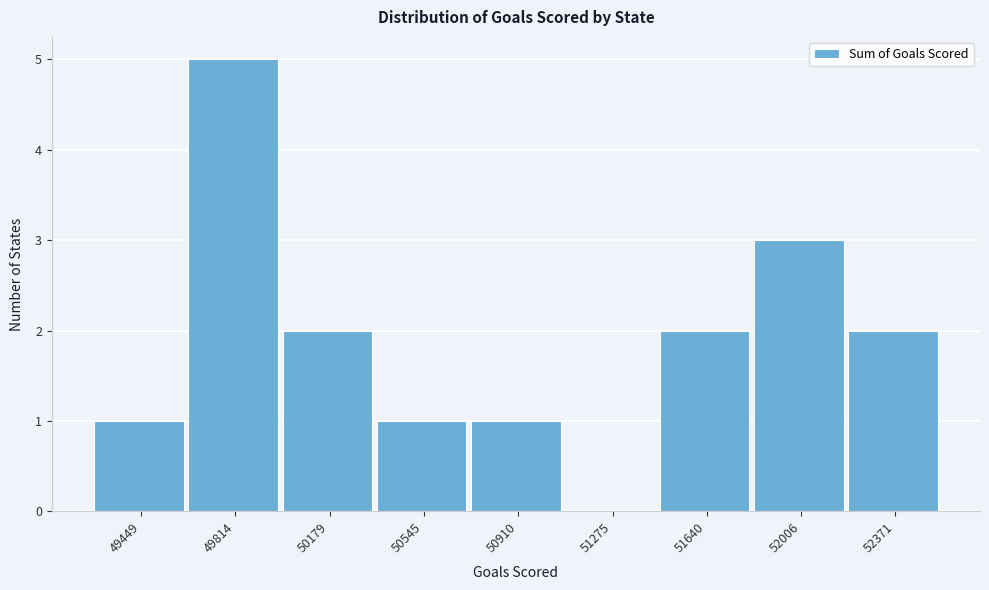

Reading left to right, extract all data points from this chart.

49449=1	49814=5	50179=2	50545=1	50910=1	51275=0	51640=2	52006=3	52371=2